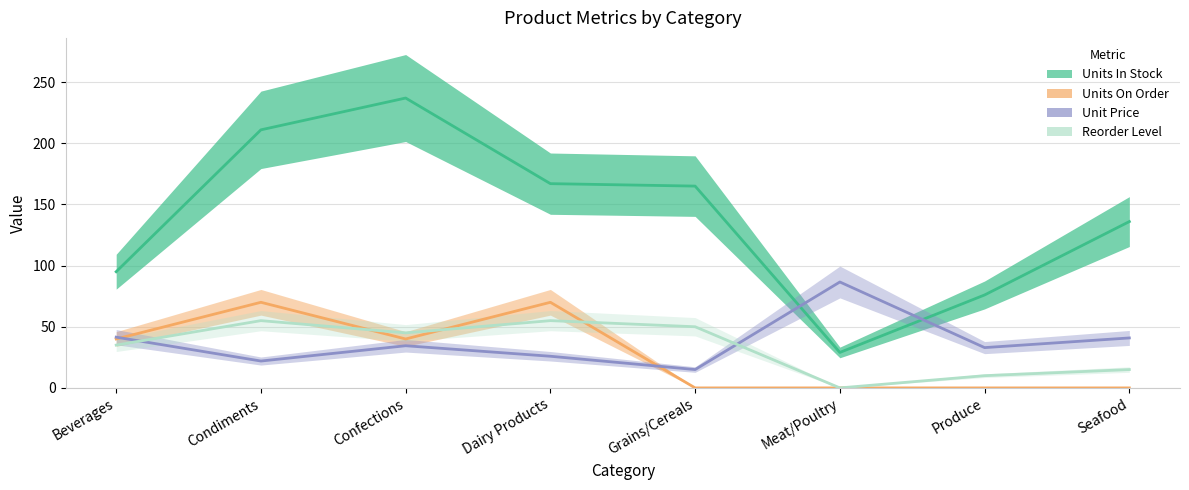

Is it true that Units In Stock equals 95.0 at Beverages?

True